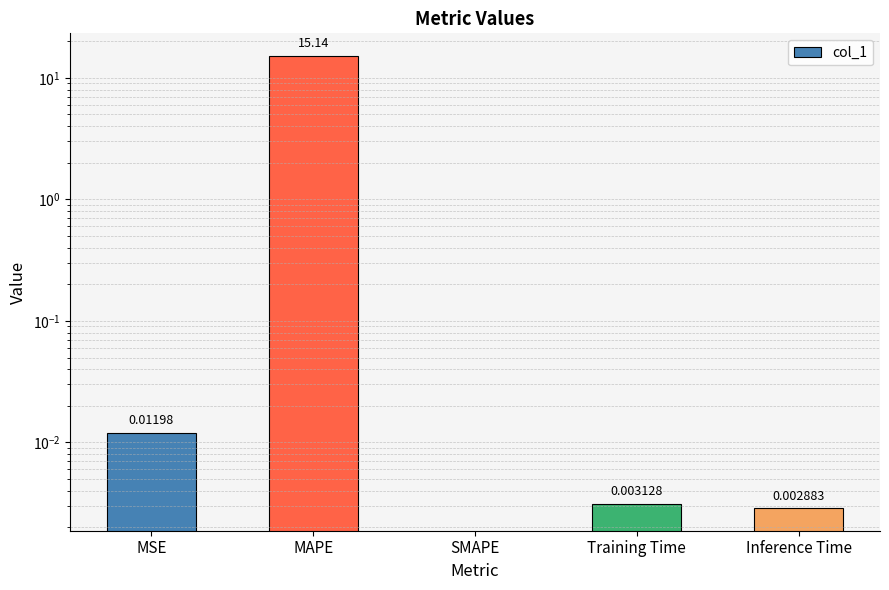

What is the change in value from MAPE to SMAPE?

-15.1